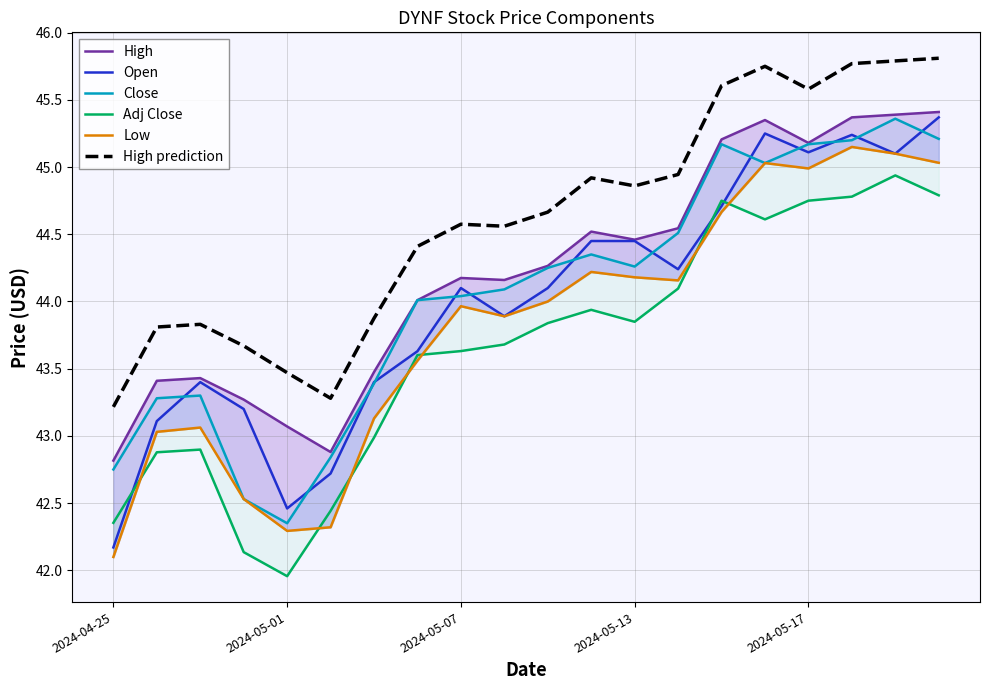

Where does the High series first go above 44?

7